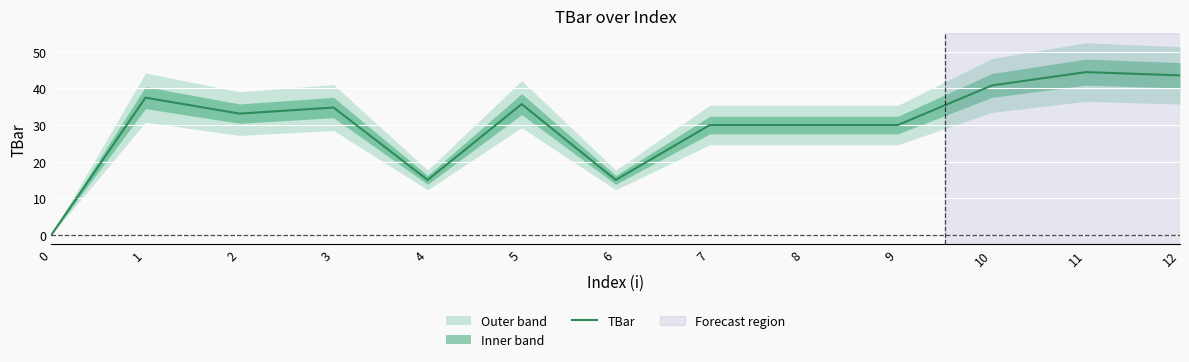

Reading left to right, extract all data points from this chart.

0=0.0	1=37.5	2=33.1	3=34.8	4=15.0	5=35.7	6=15.0	7=30.0	8=30.0	9=30.0	10=40.8	11=44.5	12=43.6